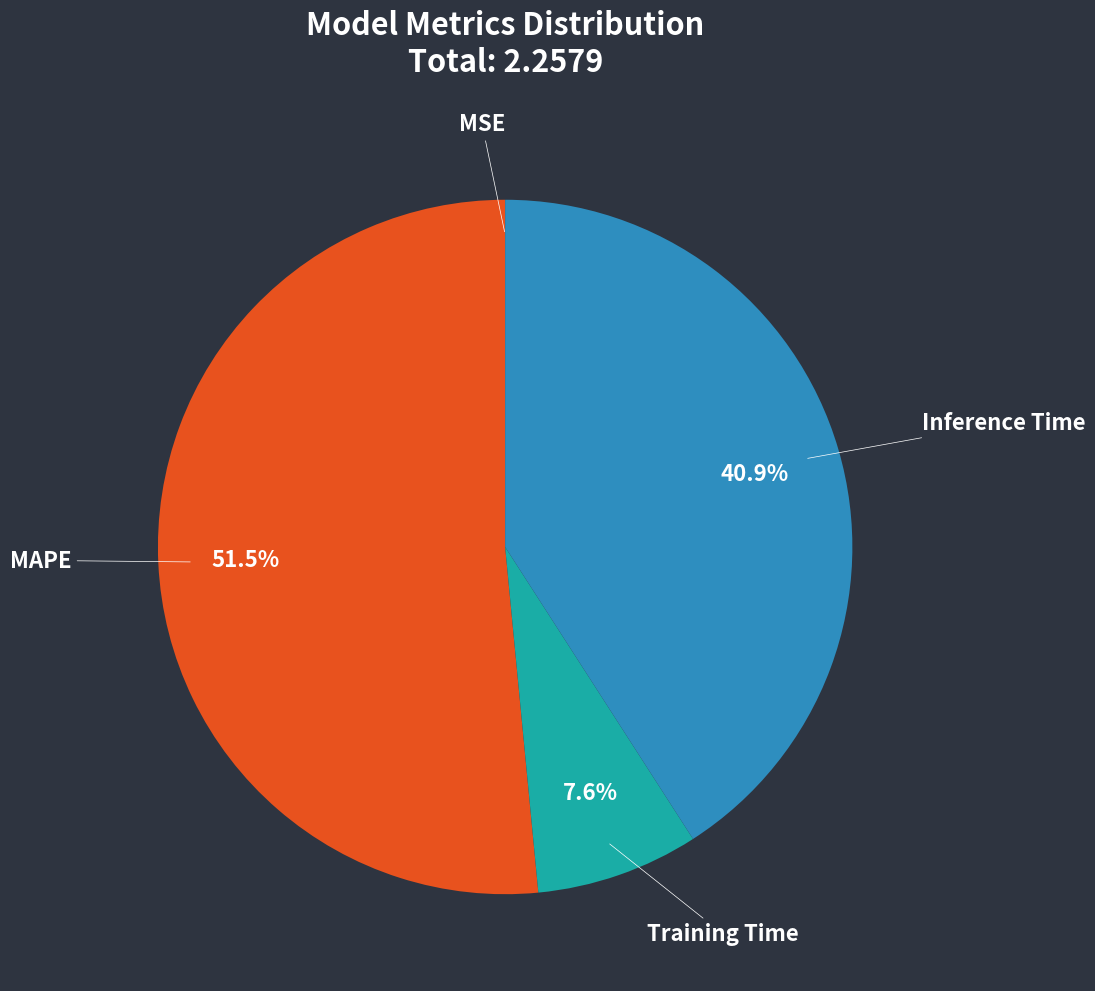

Is there a majority slice in this chart?

Yes